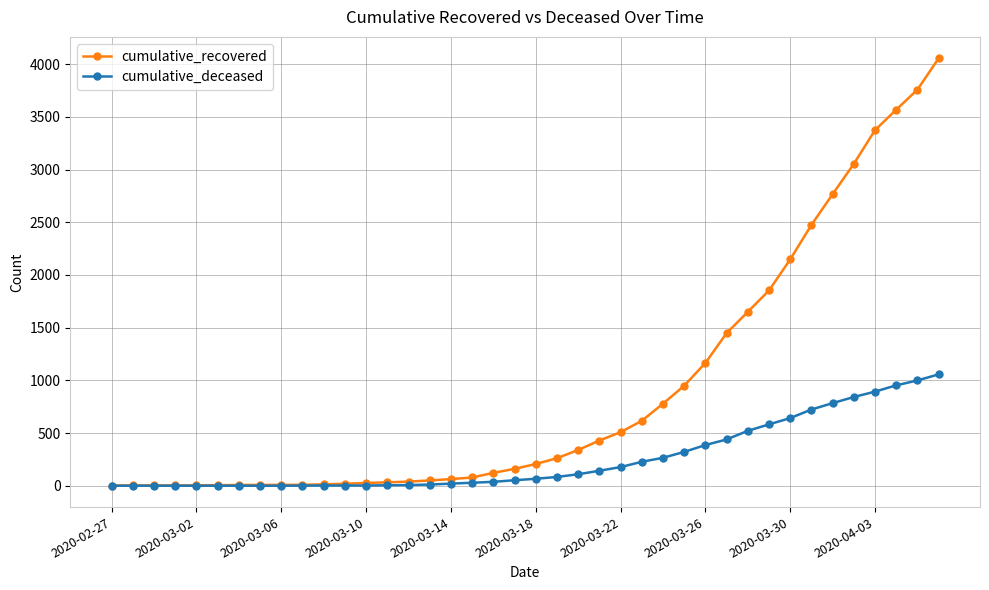

At how many categories does at least one series exceed 3819?

1